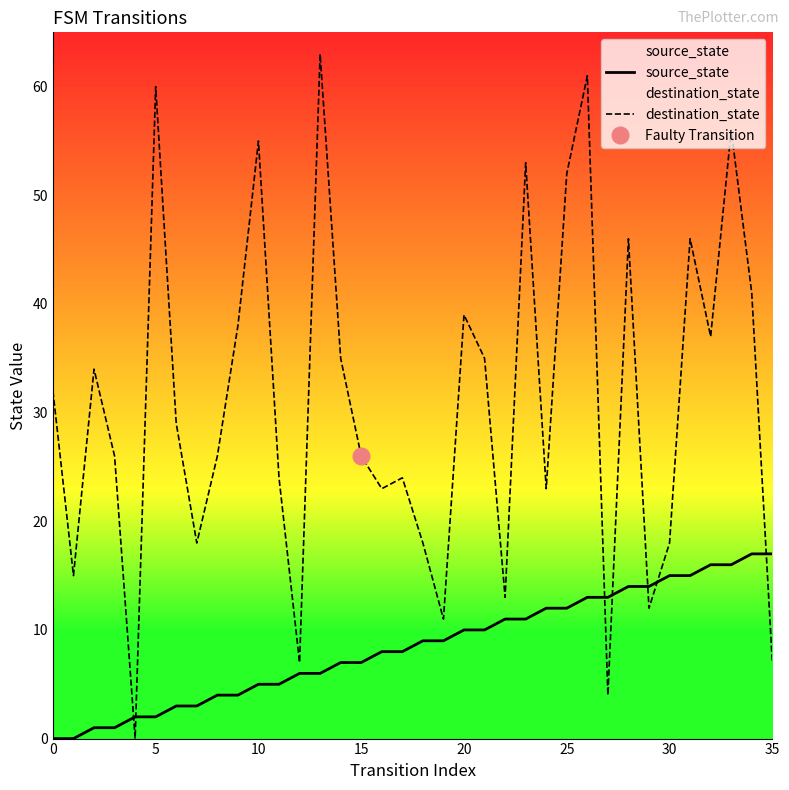

True or false: source_state has a value of 17 at 35.

True